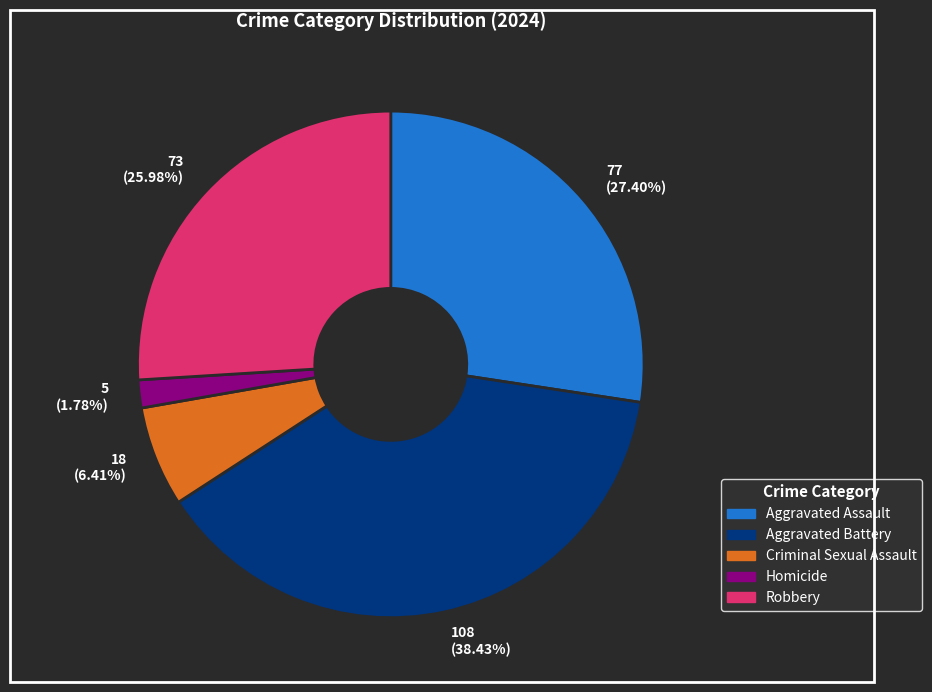

Which category has the biggest portion of the pie?

108 (38.43%)